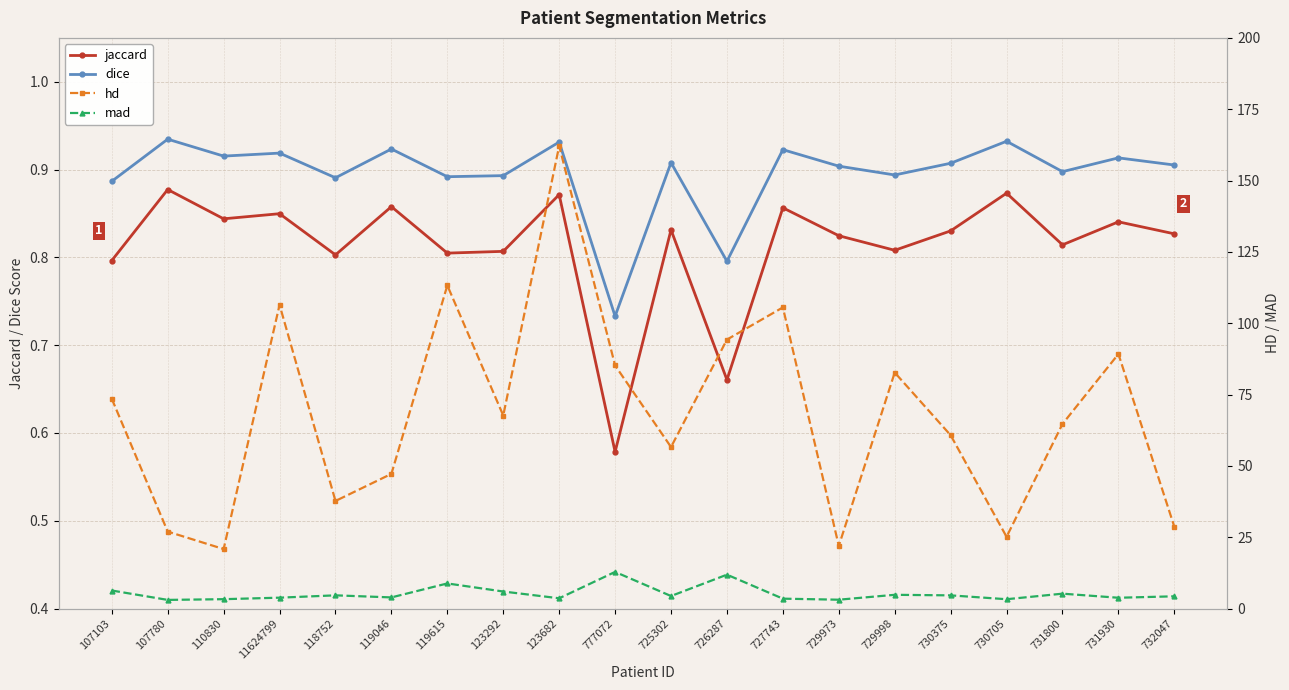

Reading right to left, transcribe all the data shown in this chart.

jaccard: 732047=0.8	731930=0.8	731800=0.8	730705=0.9	730375=0.8	729998=0.8	729973=0.8	727743=0.9	726287=0.7	725302=0.8	777072=0.6	123682=0.9	123292=0.8	119615=0.8	119046=0.9	118752=0.8	11624799=0.8	110830=0.8	107780=0.9	107103=0.8
dice: 732047=0.9	731930=0.9	731800=0.9	730705=0.9	730375=0.9	729998=0.9	729973=0.9	727743=0.9	726287=0.8	725302=0.9	777072=0.7	123682=0.9	123292=0.9	119615=0.9	119046=0.9	118752=0.9	11624799=0.9	110830=0.9	107780=0.9	107103=0.9
hd: 732047=28.6	731930=89.2	731800=64.7	730705=25.1	730375=60.7	729998=82.7	729973=22.0	727743=105.5	726287=94.3	725302=56.6	777072=85.2	123682=162.1	123292=67.7	119615=113.3	119046=47.2	118752=37.7	11624799=106.4	110830=20.9	107780=27.0	107103=73.5
mad: 732047=4.3	731930=3.8	731800=5.2	730705=3.3	730375=4.6	729998=4.8	729973=3.1	727743=3.5	726287=11.9	725302=4.4	777072=12.8	123682=3.6	123292=6.0	119615=8.8	119046=3.9	118752=4.6	11624799=3.8	110830=3.3	107780=3.0	107103=6.3